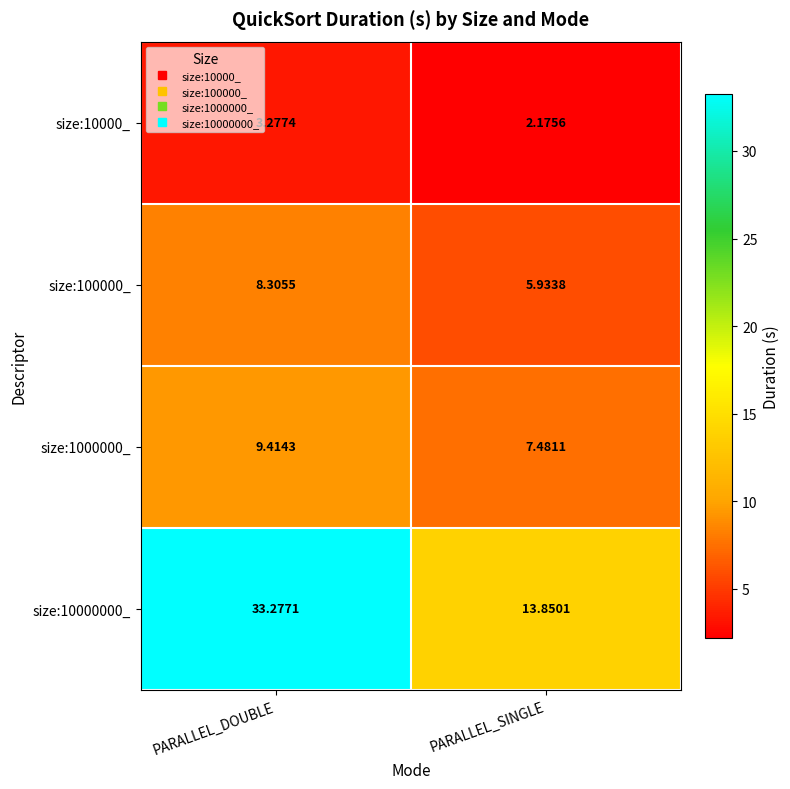

Where does the size:100000_ series first go above 8?

PARALLEL_DOUBLE